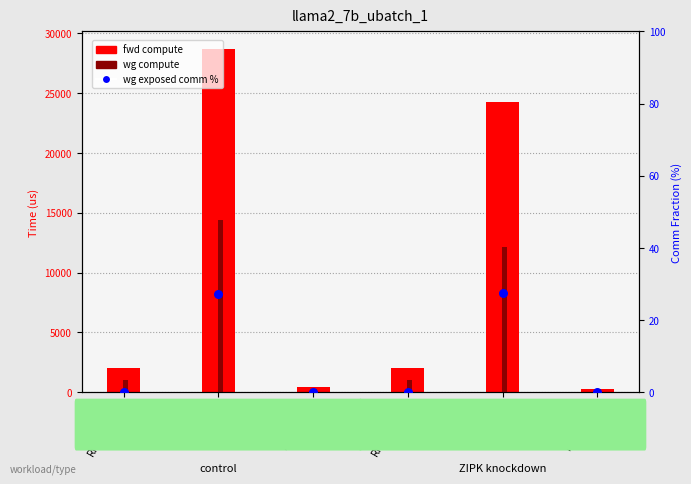

Which series reaches the minimum Y coordinate?

wg exposed comm %